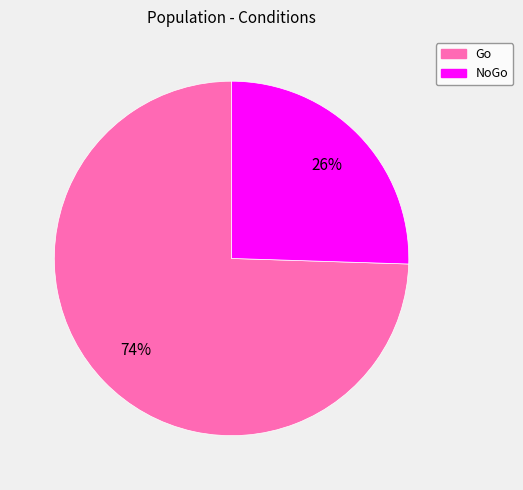

Between Go and NoGo, which is larger?

Go